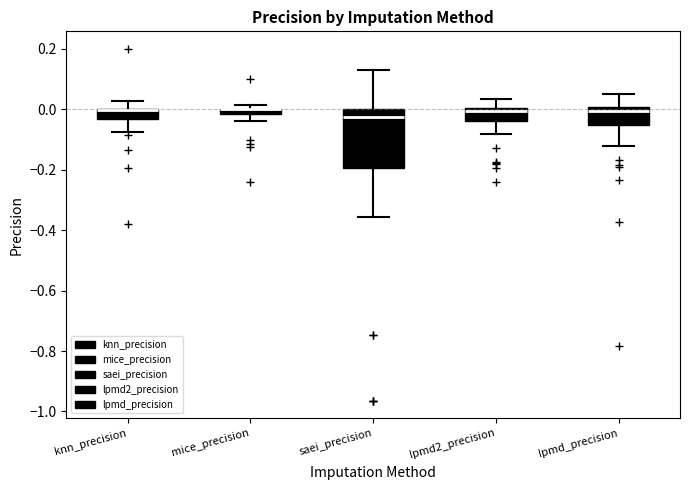

Where is the upper edge of the box for lpmd2_precision on the y-axis? The values are not printed on the chart, so give them approximately, as read against the axis.

0.00